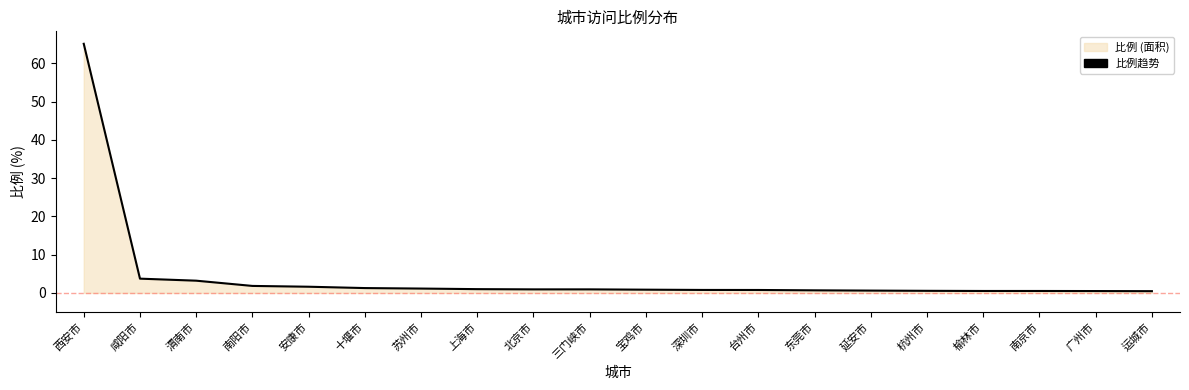

What is the approximate value at 榆林市?

0.5